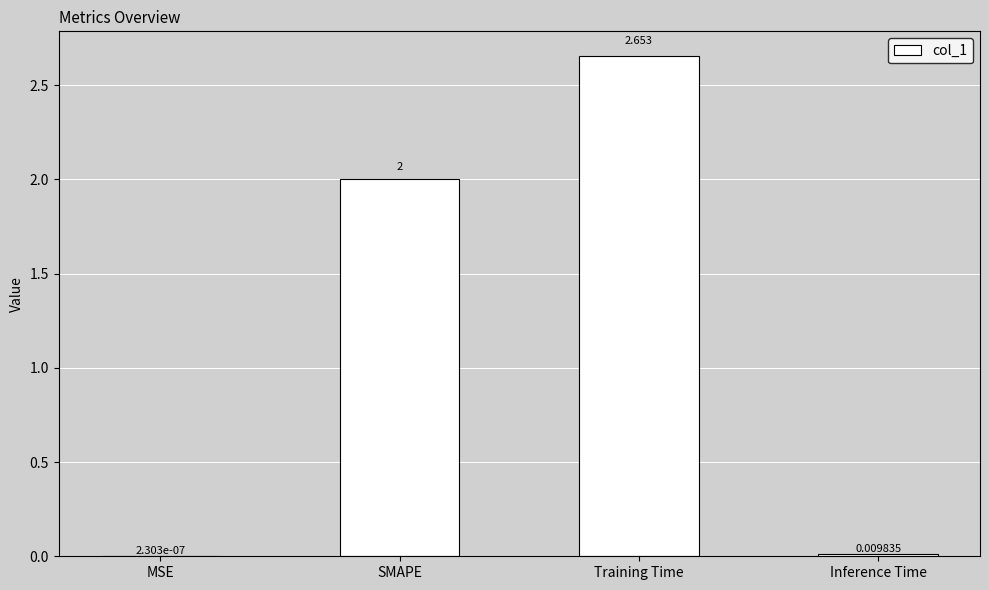

Are the bars grouped side by side (vs. stacked)?

No